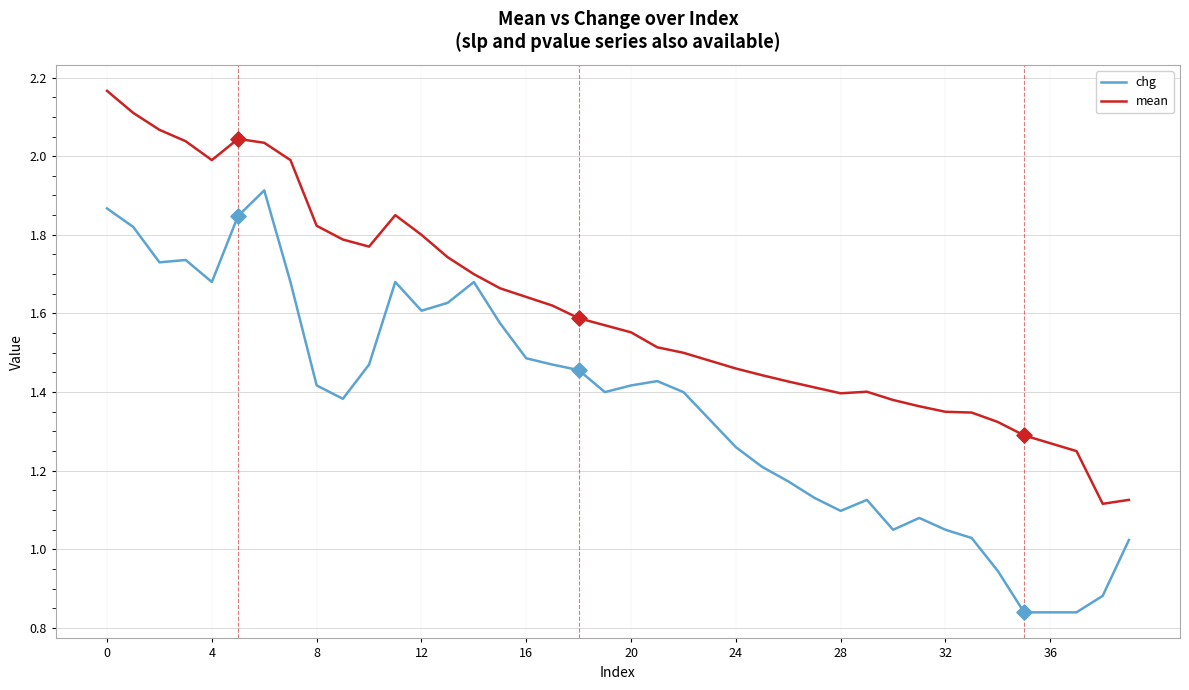

Which series has the largest total across all categories?

mean